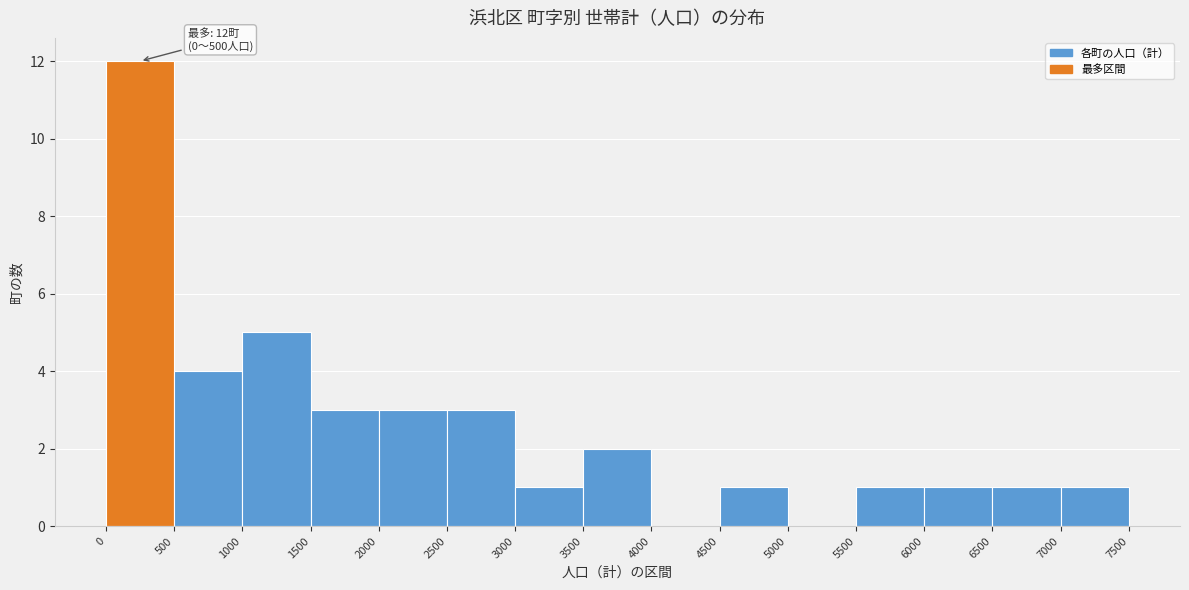

Over which range of the x-axis is the bar tallest?

0 to 500